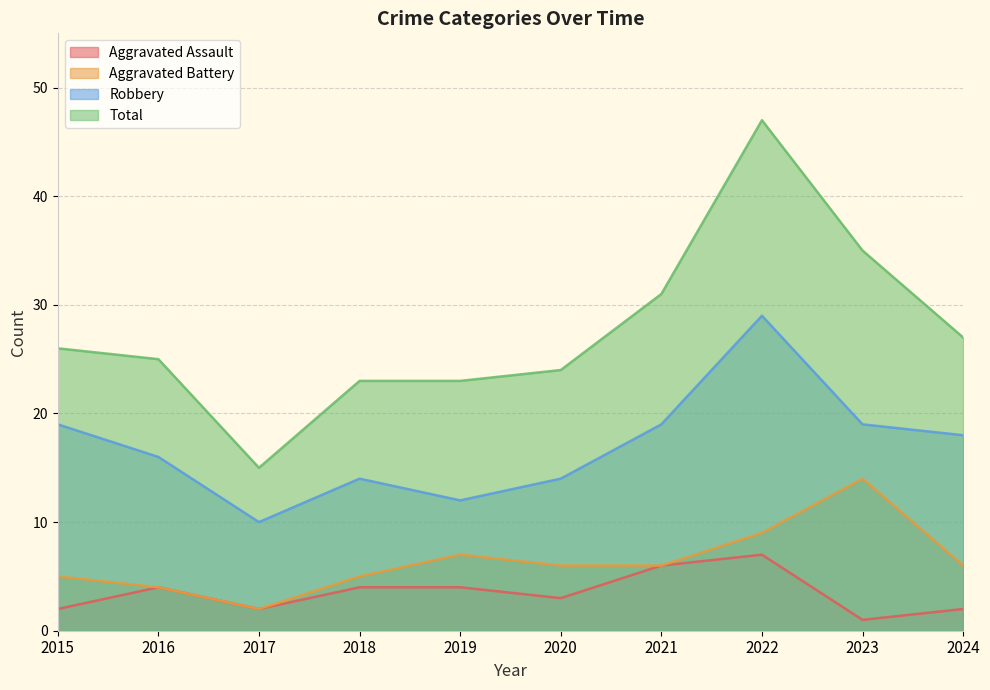

Is the value of Robbery at 2019 greater than the value of Aggravated Assault at 2021?

Yes